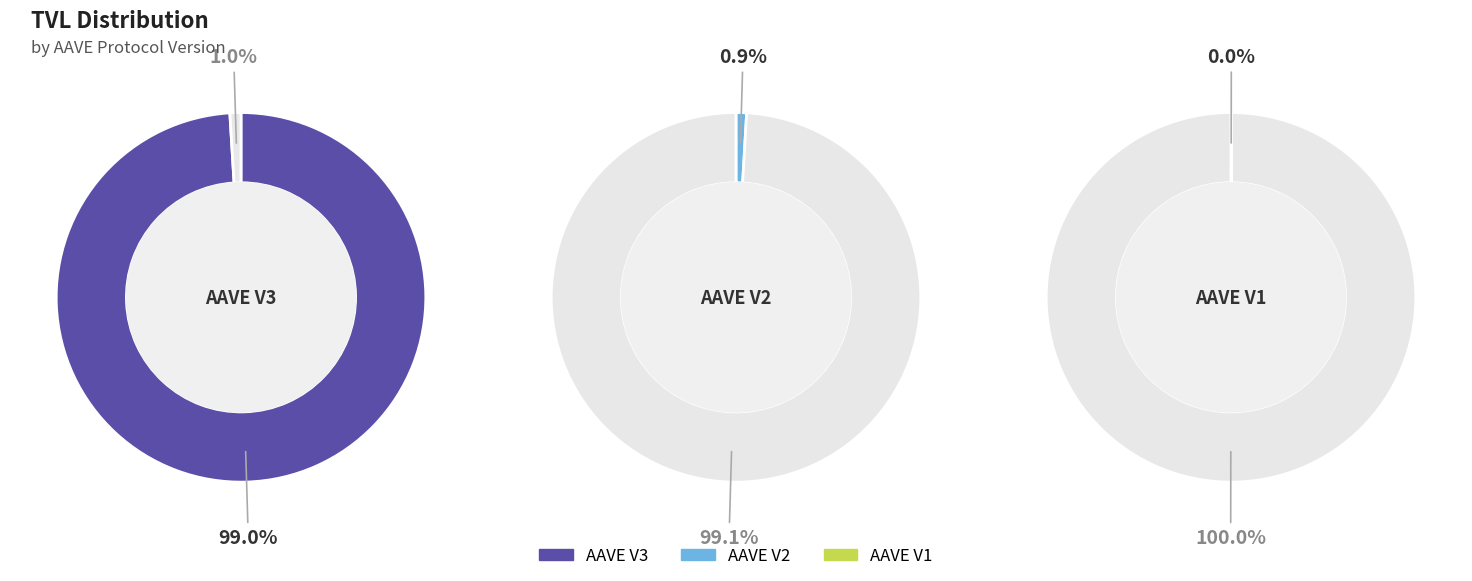

To the nearest percent, what portion does AAVE V3 represent?

99%